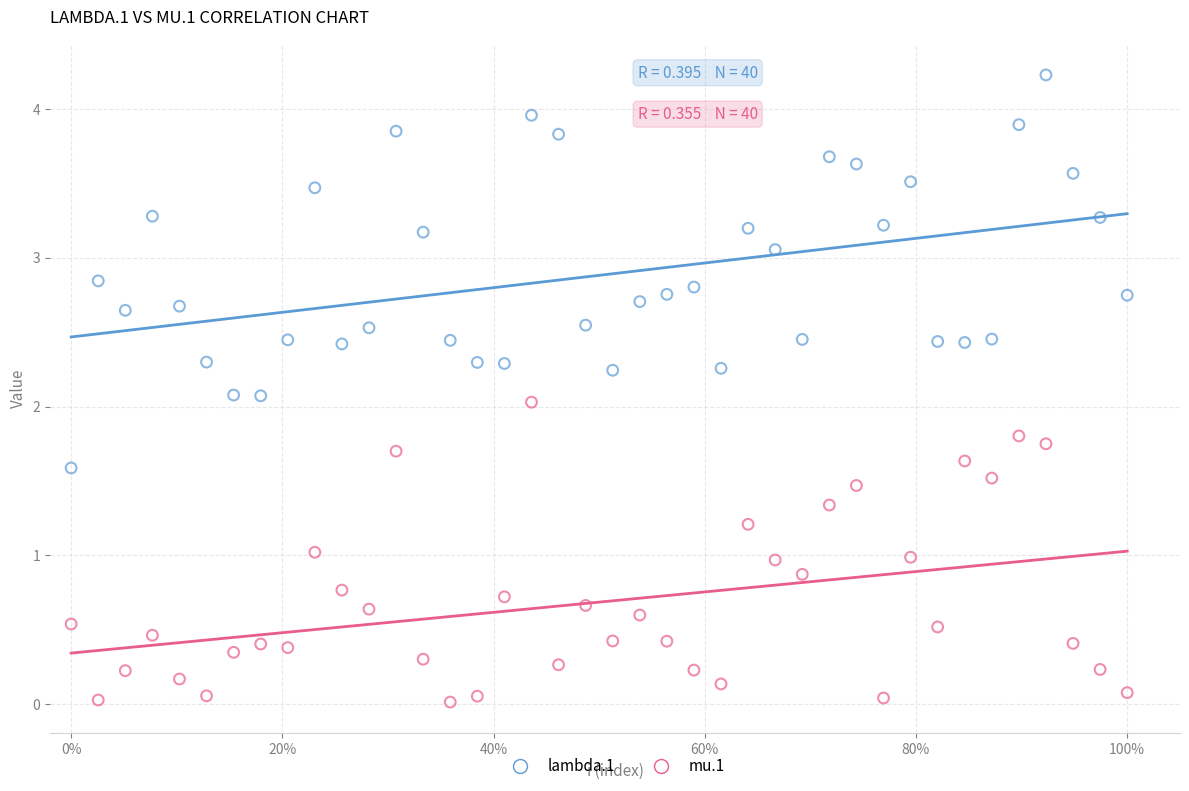

Which series contains the highest Y value?

lambda.1